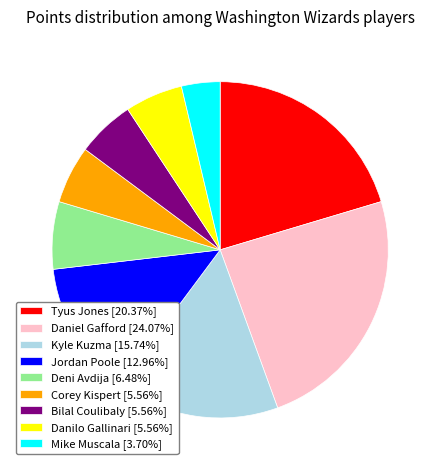

Approximately how many times larger is the value at Corey Kispert compared to Kyle Kuzma?

0.4